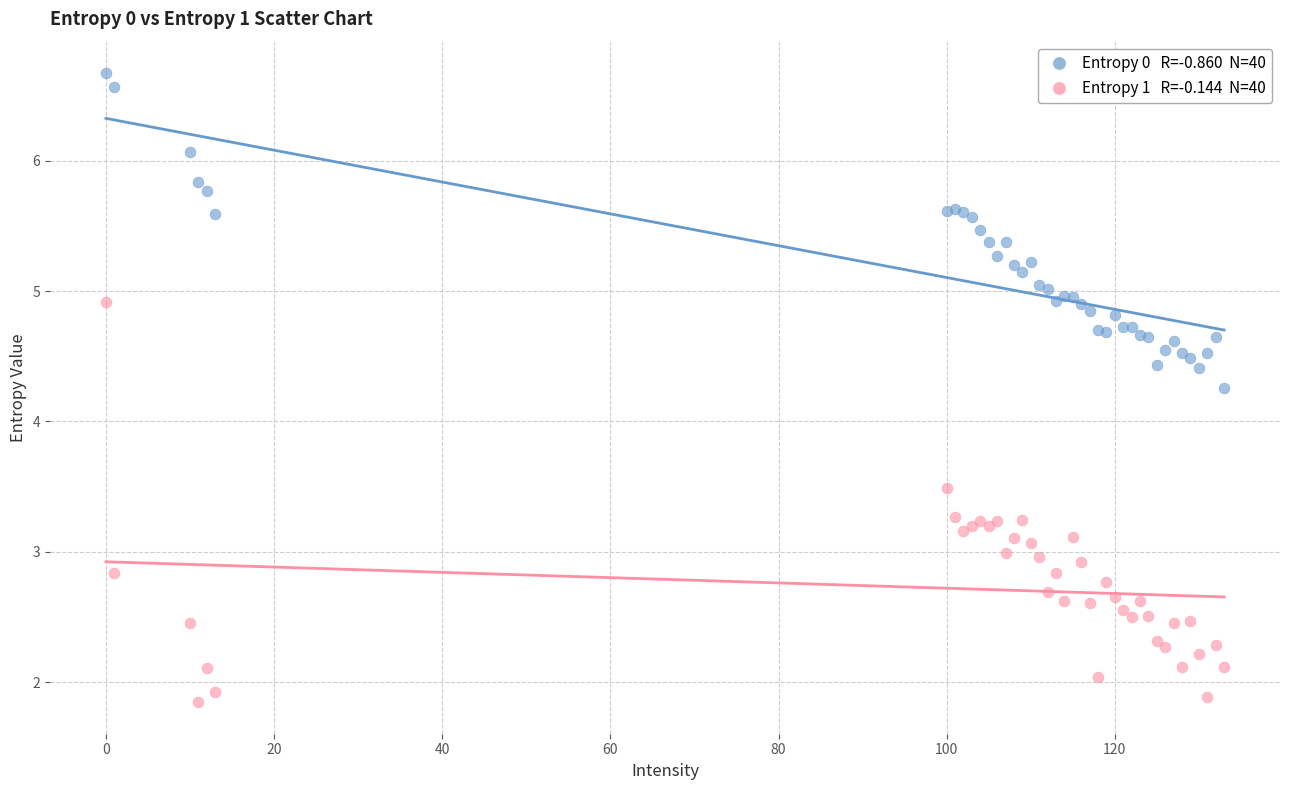

Across all series, what Y value is closest to 4?

4.3